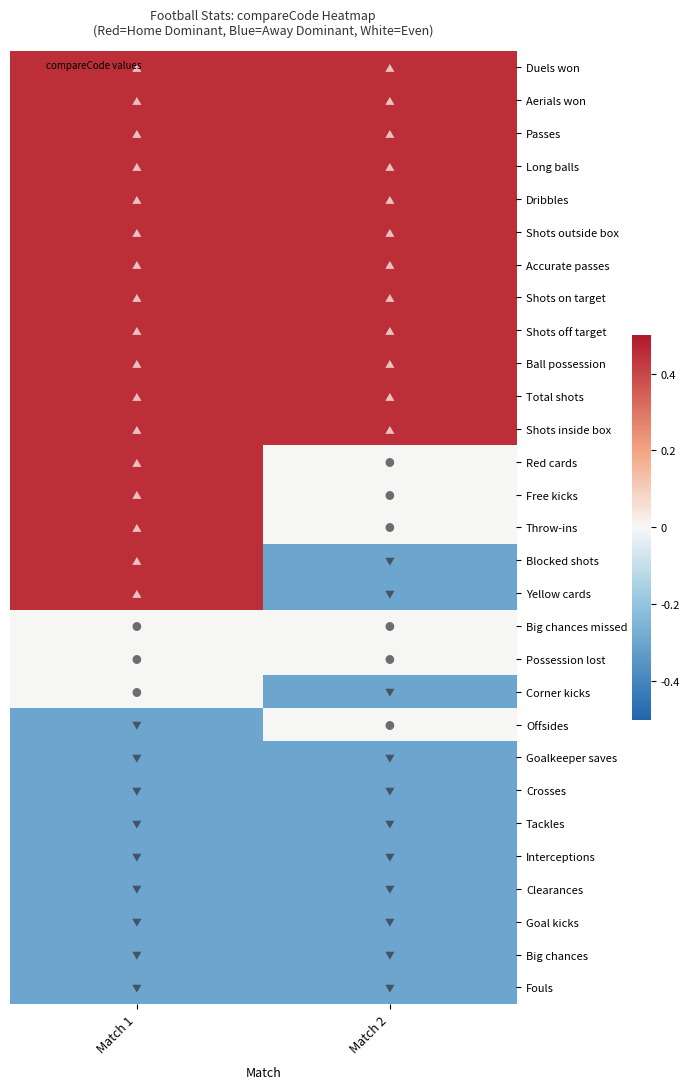

What is the greatest value displayed?

0.5